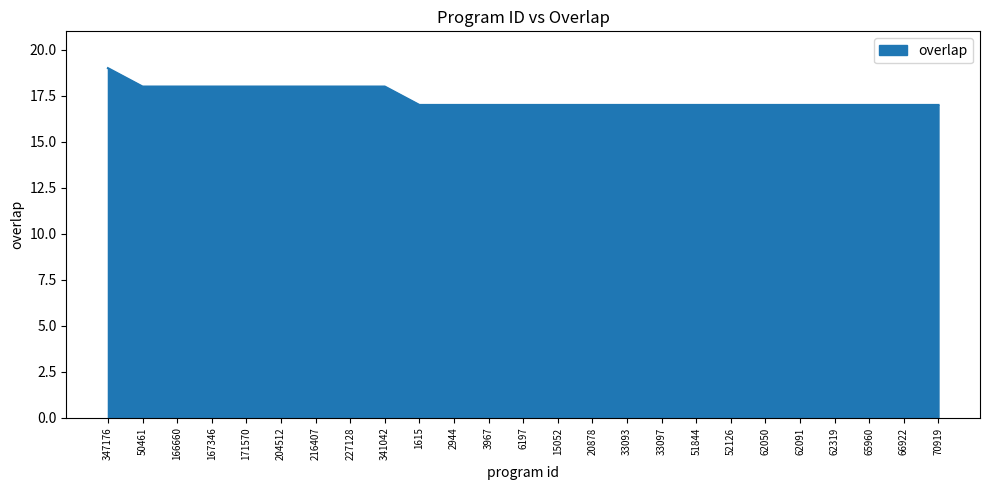

How many lines are shown in the chart?

1